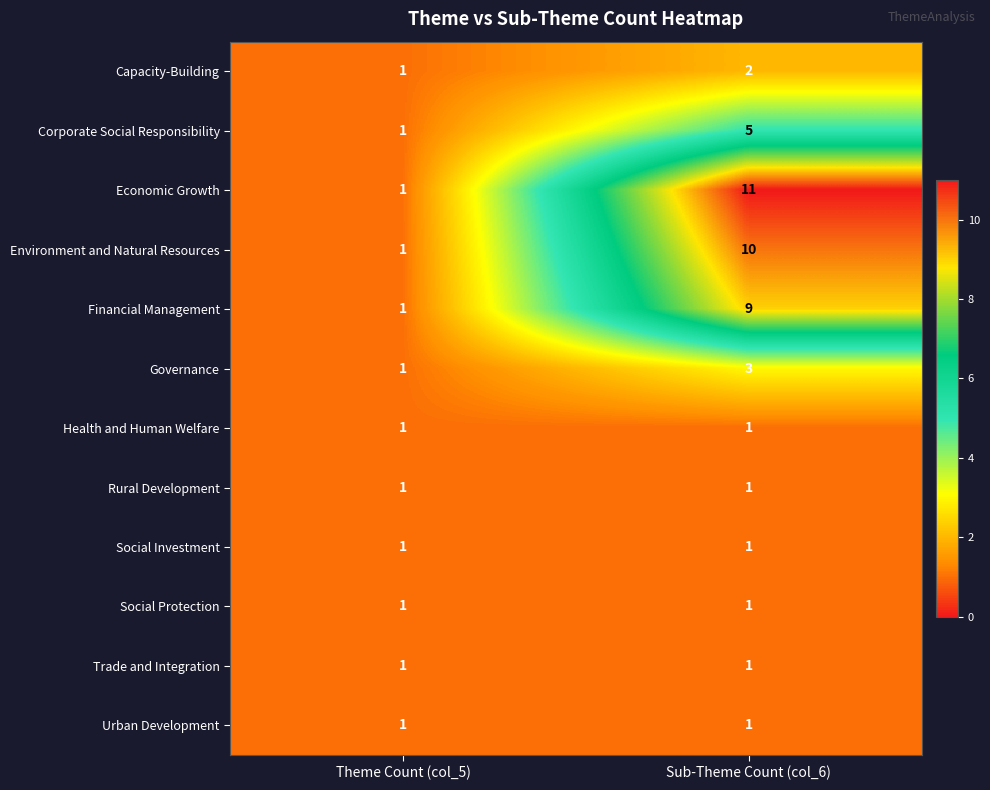

What is the difference between the maximum and minimum values in the Financial Management series?

8